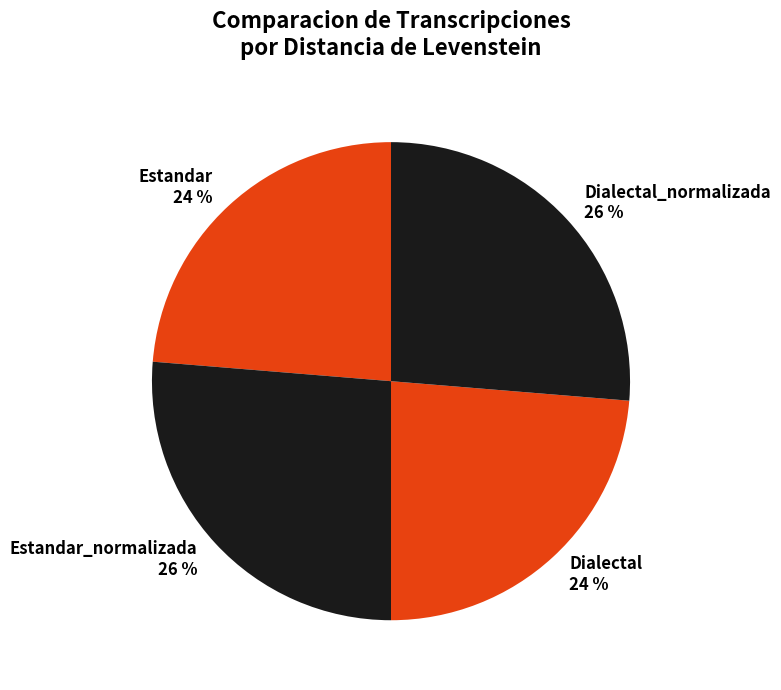

Does any single category account for the majority?

No